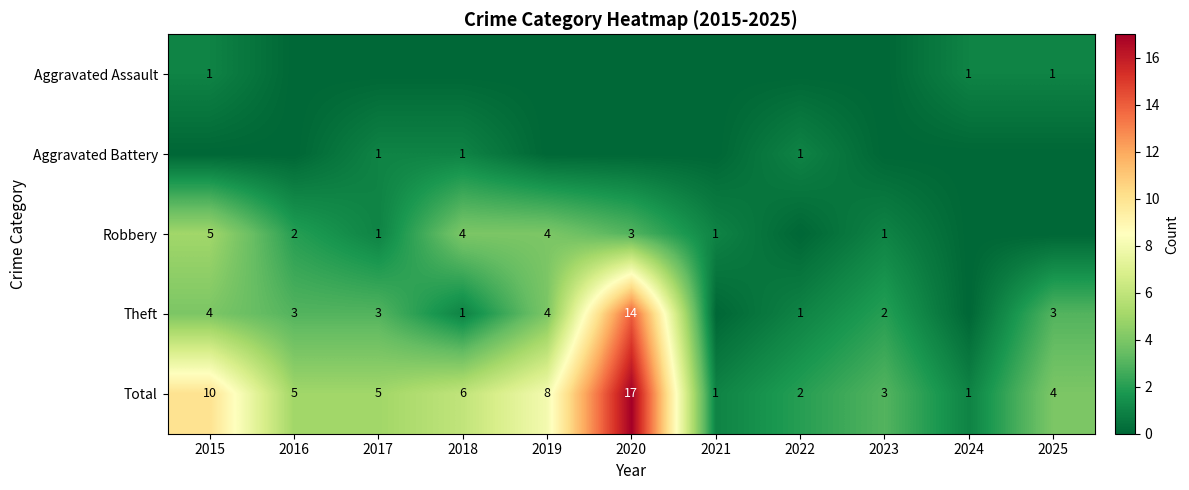

What is the total value across all series at 2022?

4